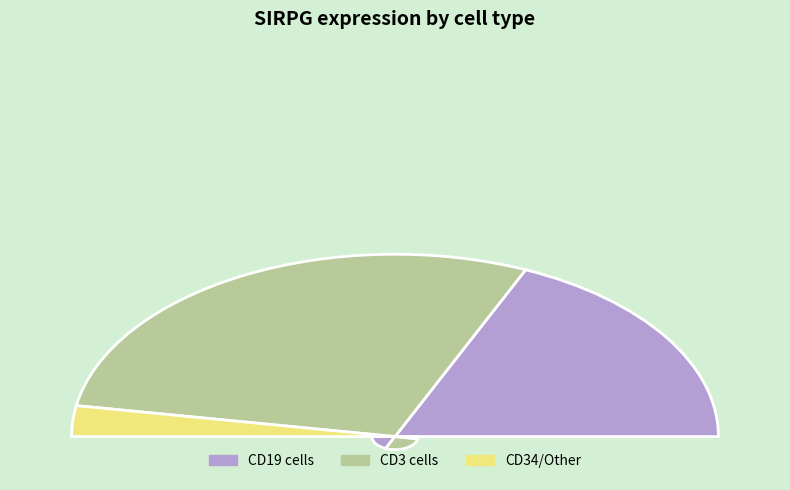

To the nearest percent, what is the average slice percentage?

8%